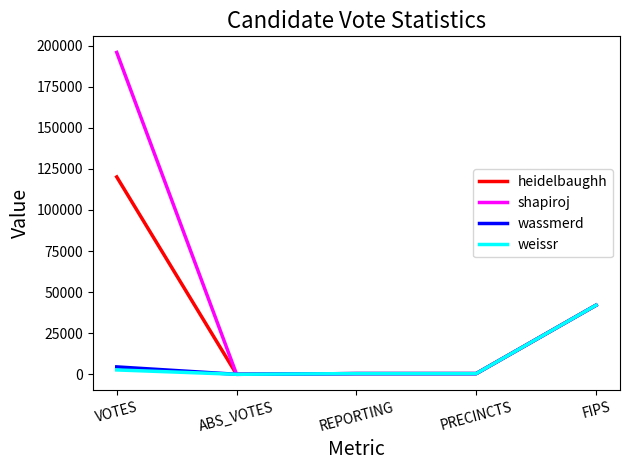

At which category does the chart reach its peak across all series?

VOTES